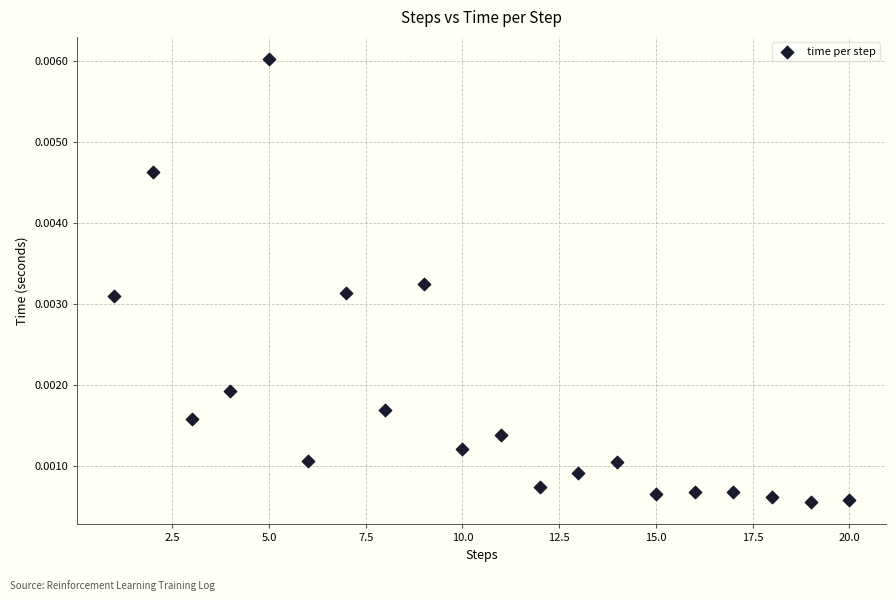

What is the range of X values (max minus min)?

19.0